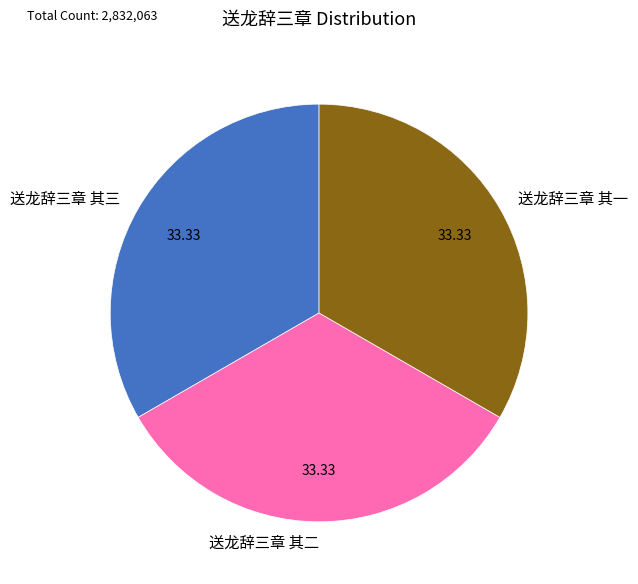

Count the number of slices in the pie.

3